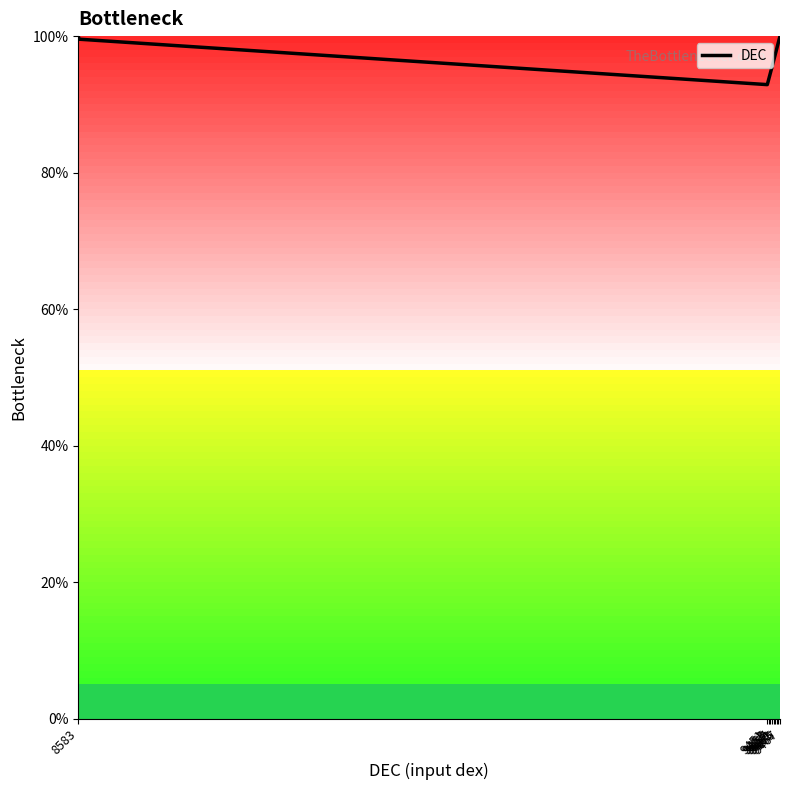

What is the difference between the maximum and minimum values?

7.1